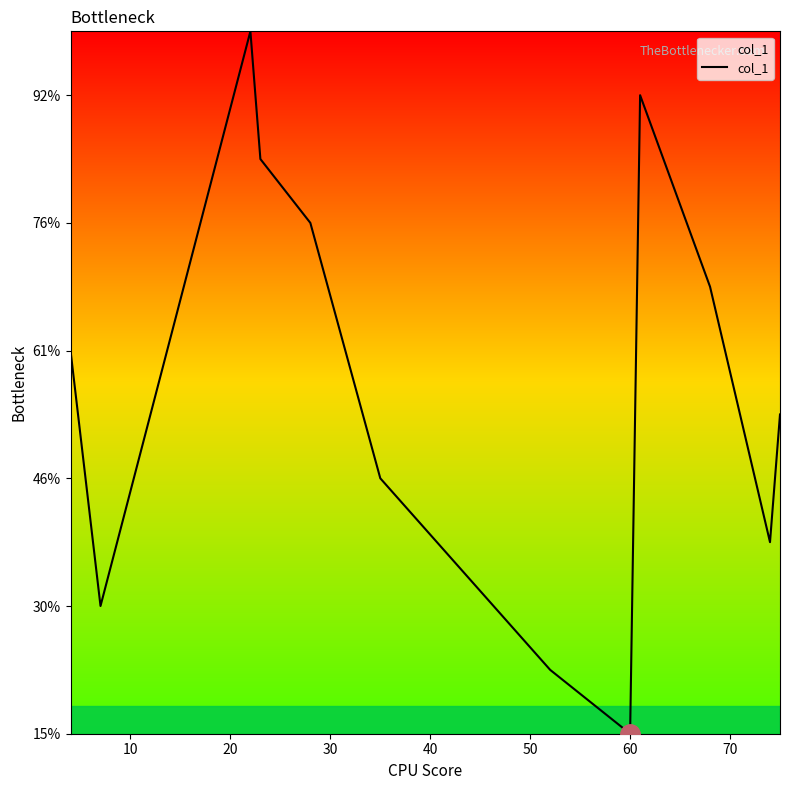

Does the chart display data point markers on the line(s)?

No